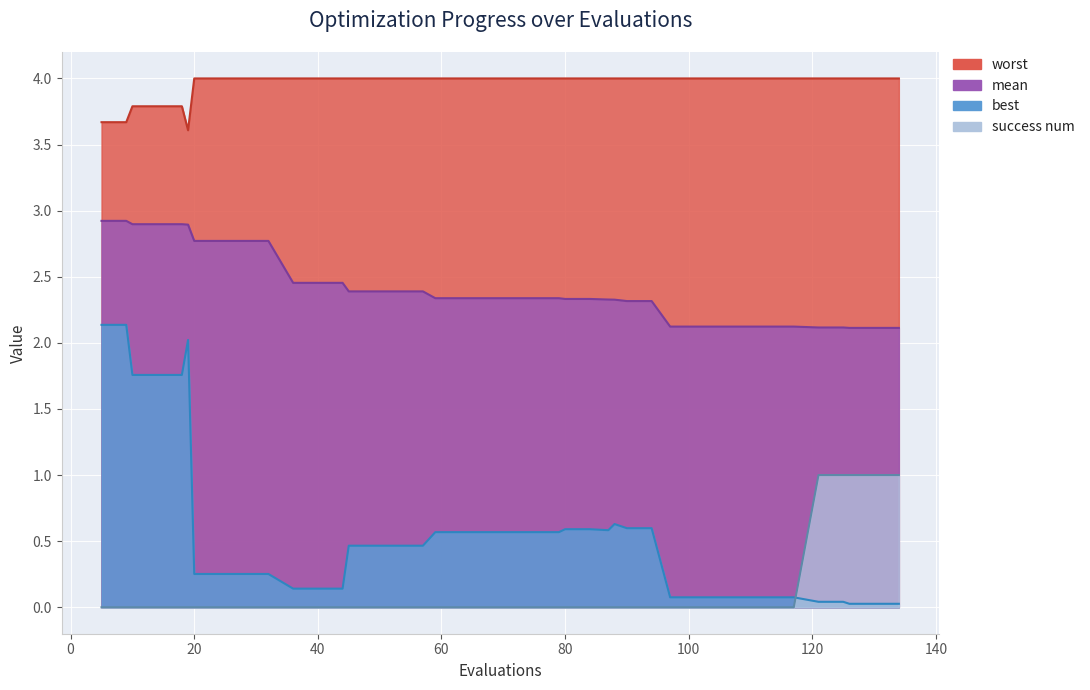

At how many categories does at least one series exceed 3?

40